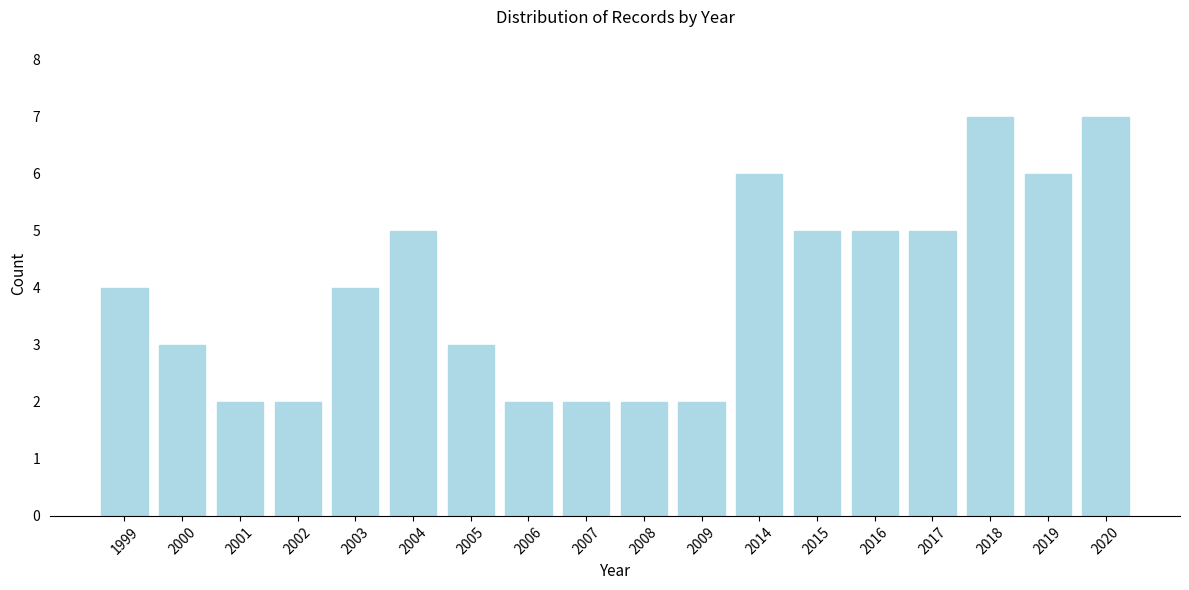

Reading left to right, list all the values displayed in this chart.

4	3	2	2	4	5	3	2	2	2	2	6	5	5	5	7	6	7